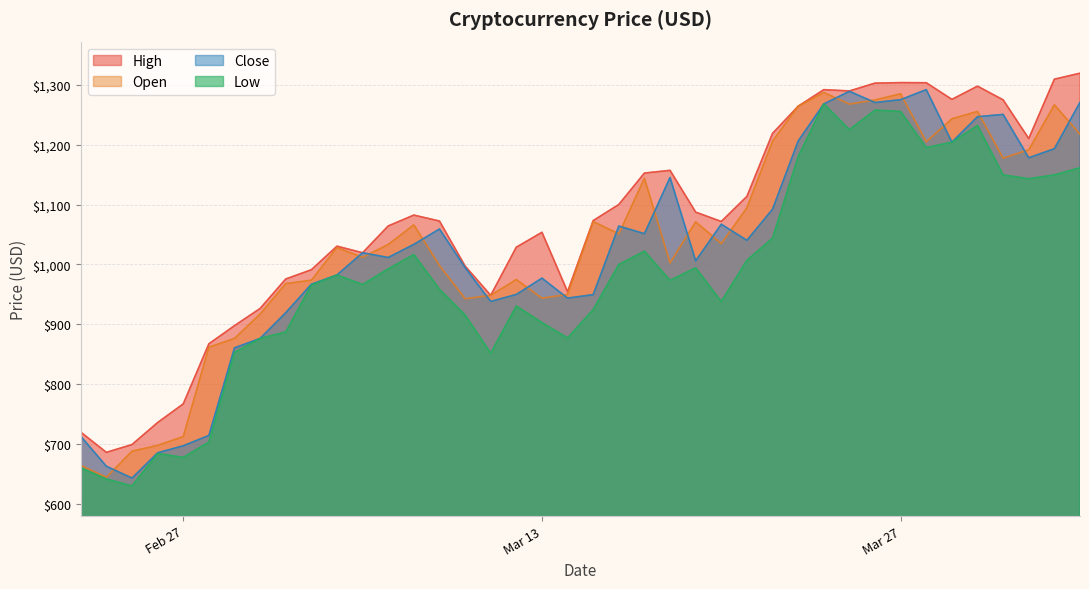

Is it true that close equals 1246.7 at 2018-03-30?

True